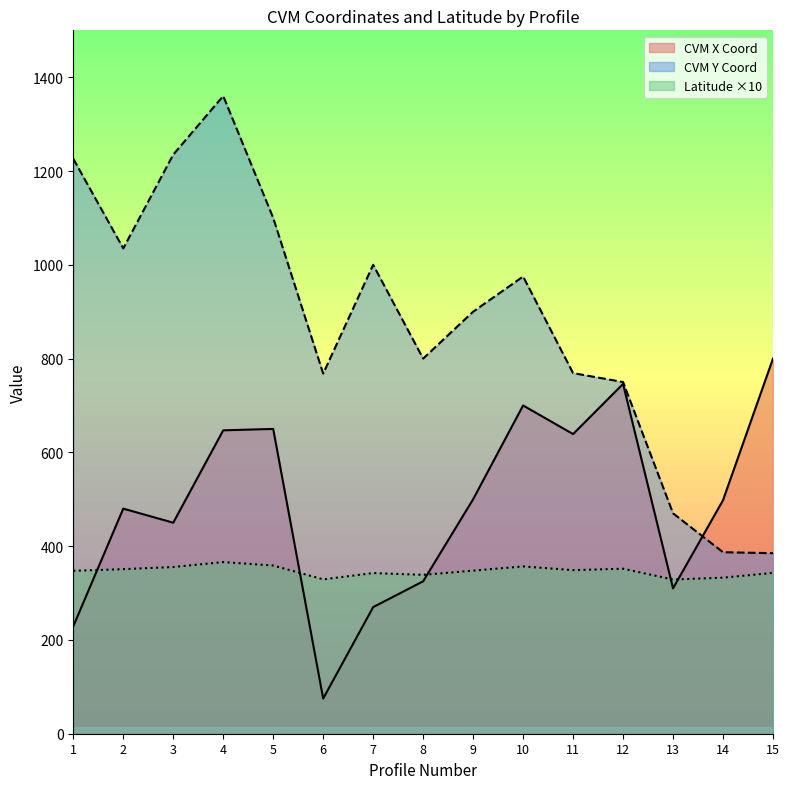

Which series has the largest total across all categories?

CVM Y Coord